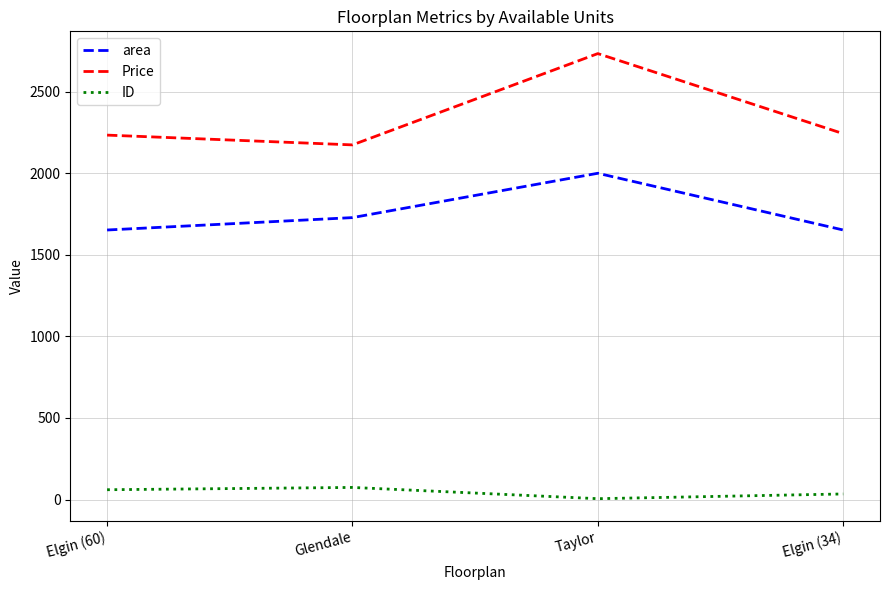

In area, how many points are higher than both neighbors (excluding endpoints)?

1